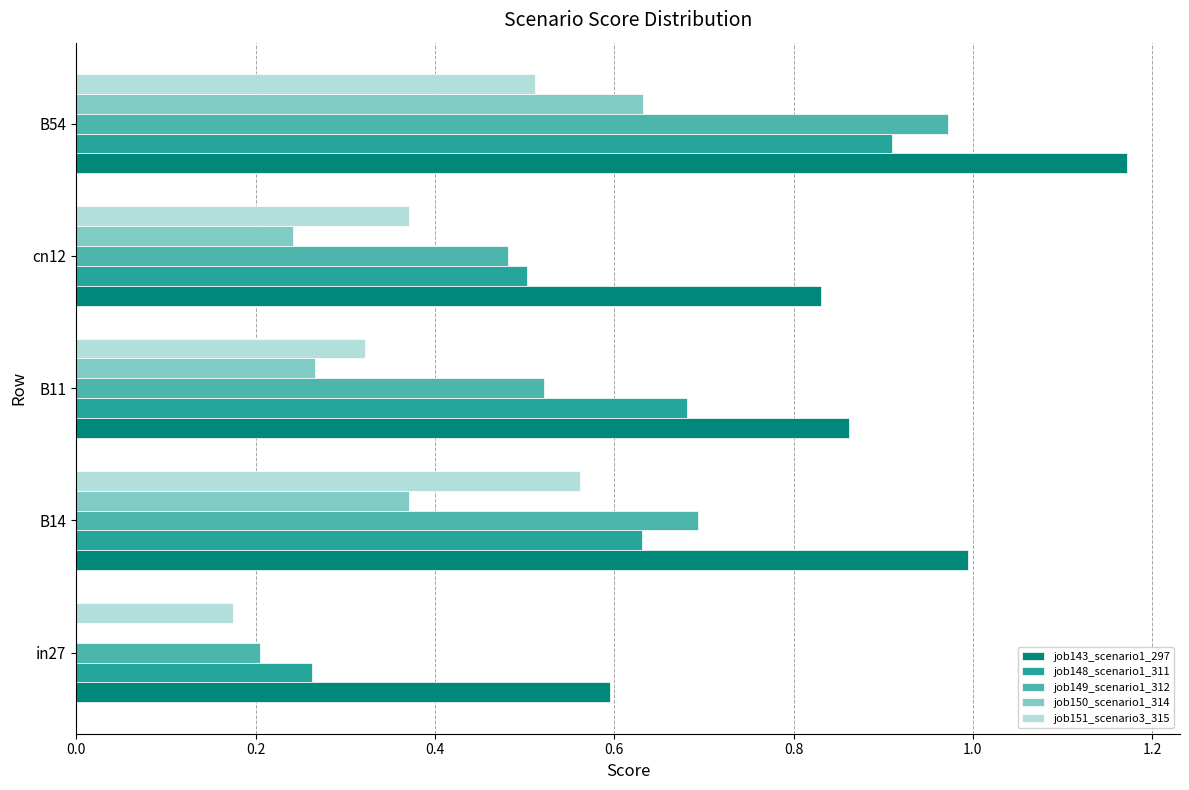

Is the value of job149_scenario1_312 at B54 greater than the value of job148_scenario1_311 at B54?

Yes